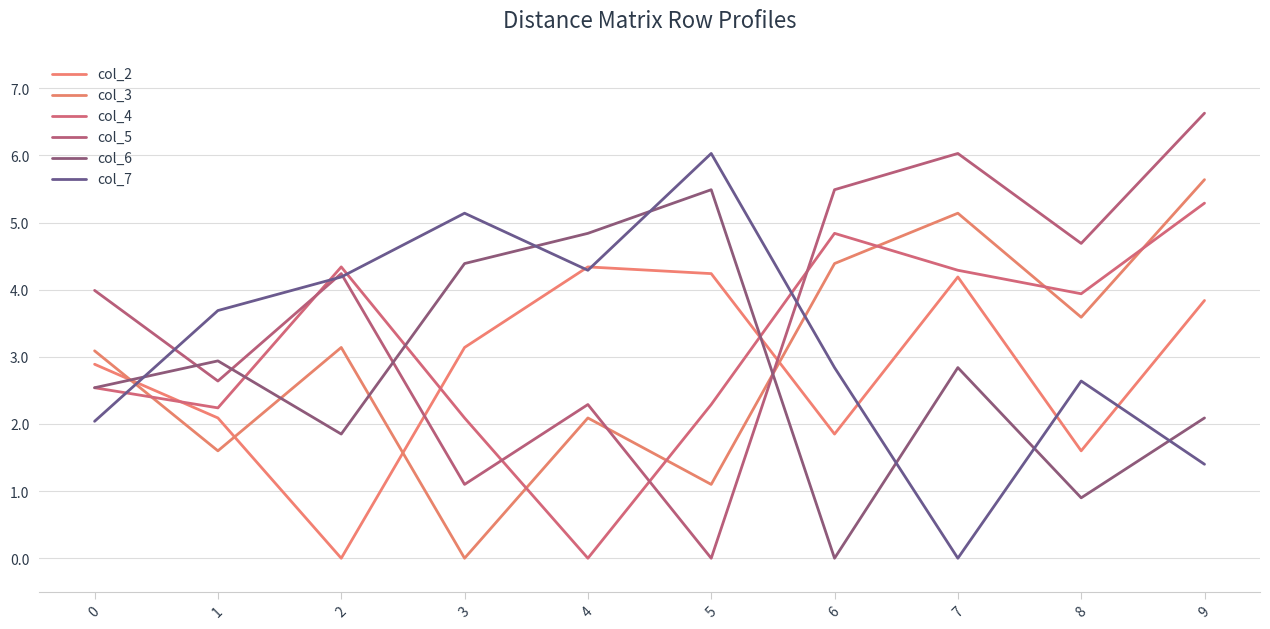

What is the value of the col_5 point at the 9th from the left?

4.7